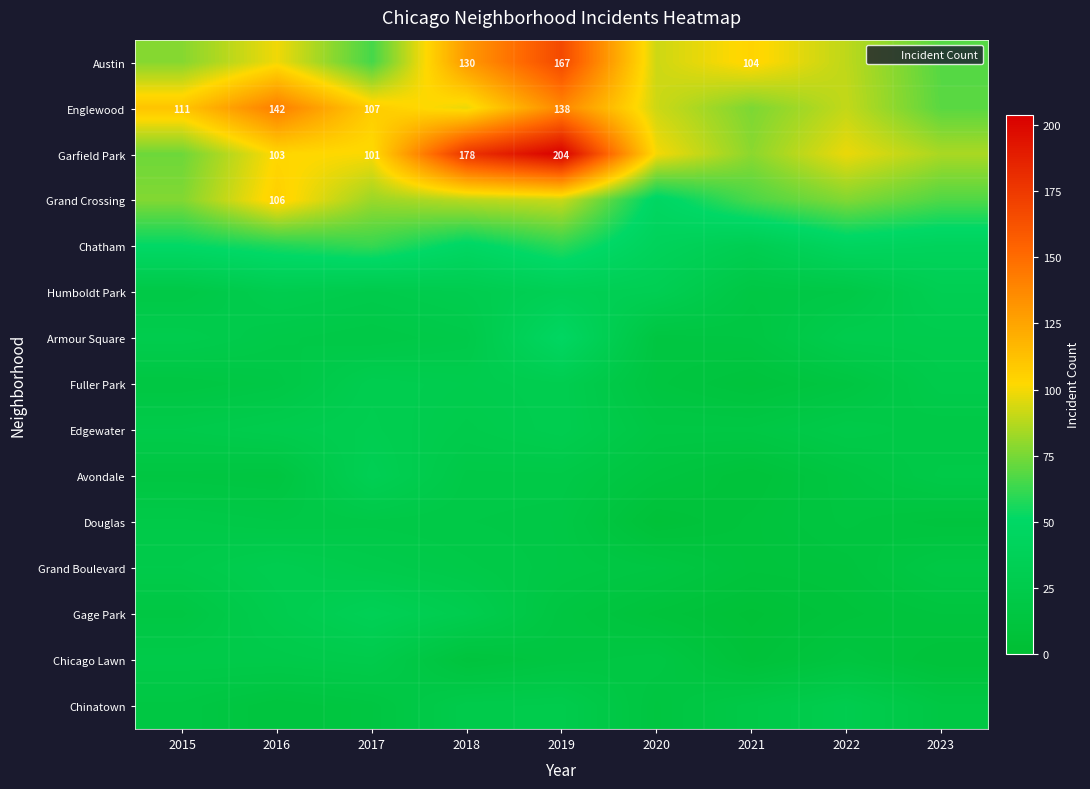

Is it true that Garfield Park equals 204 at 2019?

True